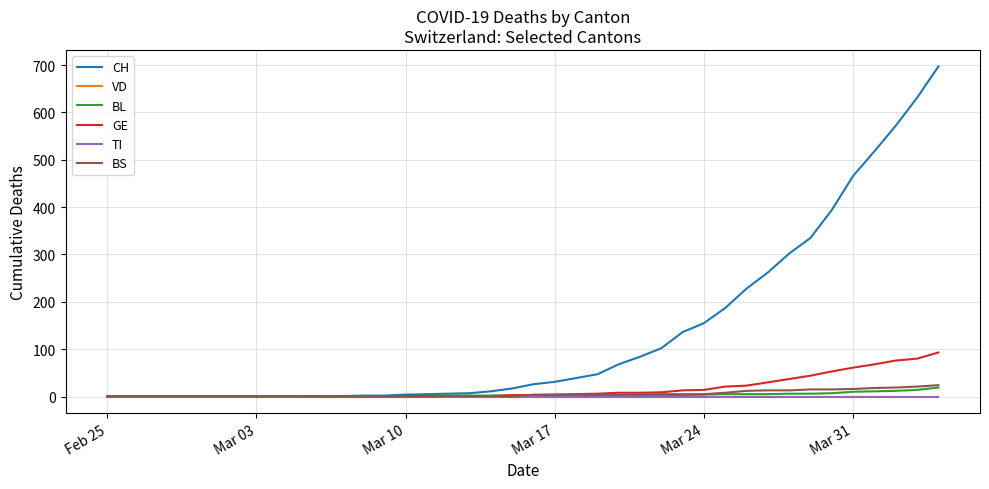

Does the chart have visible grid lines?

Yes